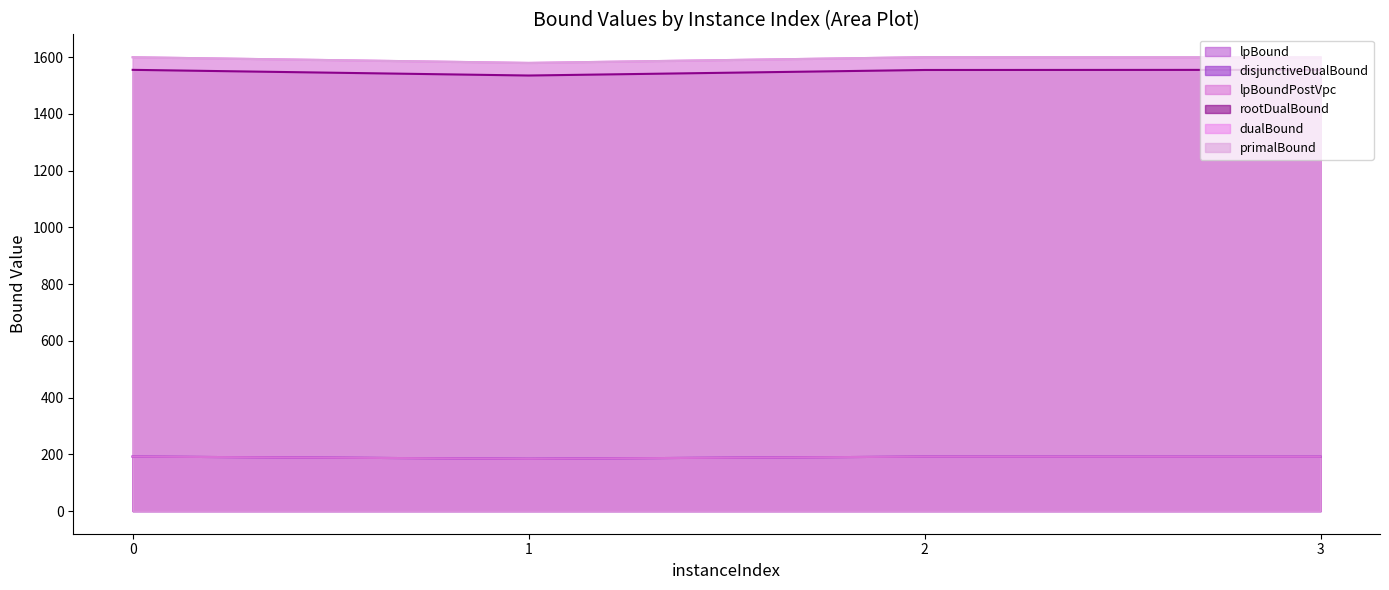

How many categories are shown in the chart?

4